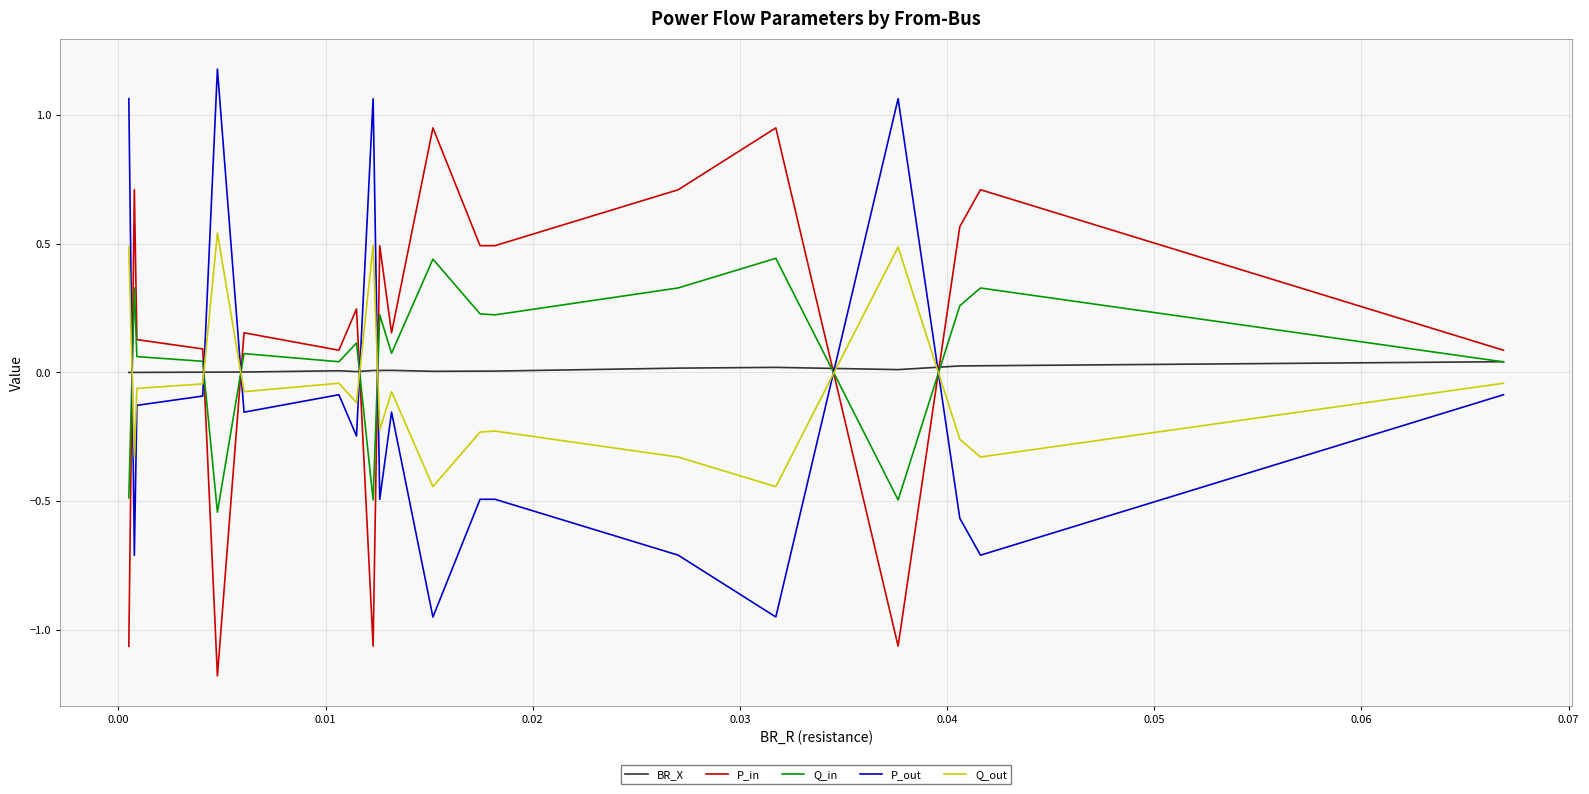

What are all the series names shown in the legend?

BR_X, P_in, Q_in, P_out, Q_out